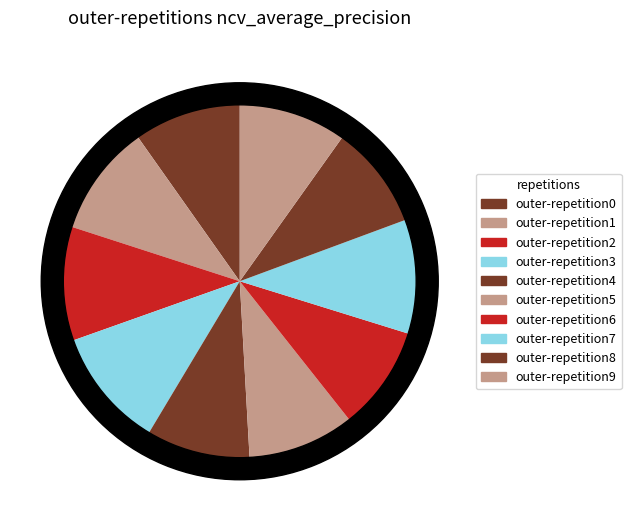

Rank the categories by value from lowest to highest.

outer-repetition4, outer-repetition8, outer-repetition6, outer-repetition5, outer-repetition0, outer-repetition9, outer-repetition1, outer-repetition2, outer-repetition7, outer-repetition3